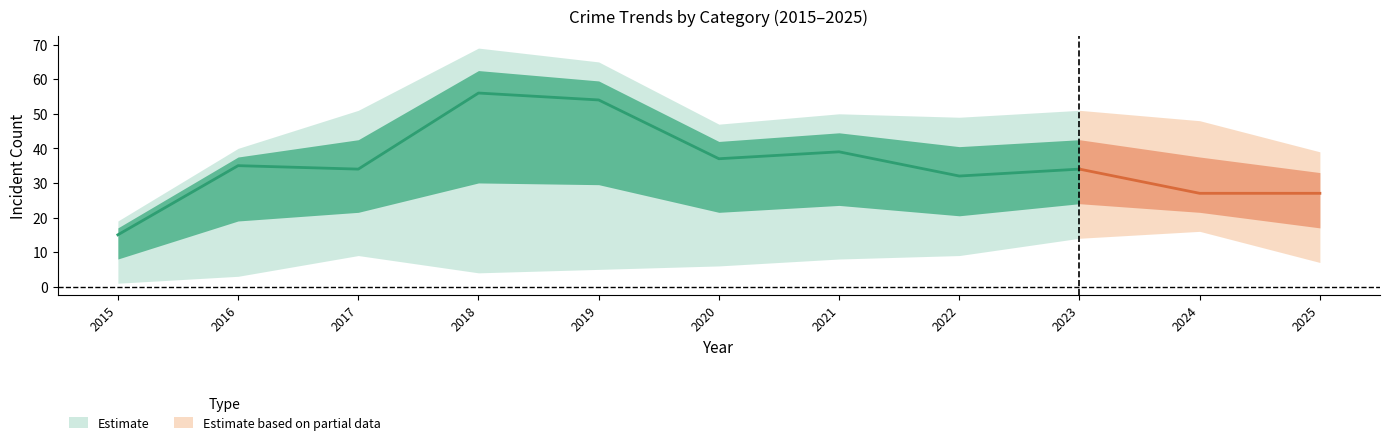

What is the value of the Total point at the 4th from the left?

69